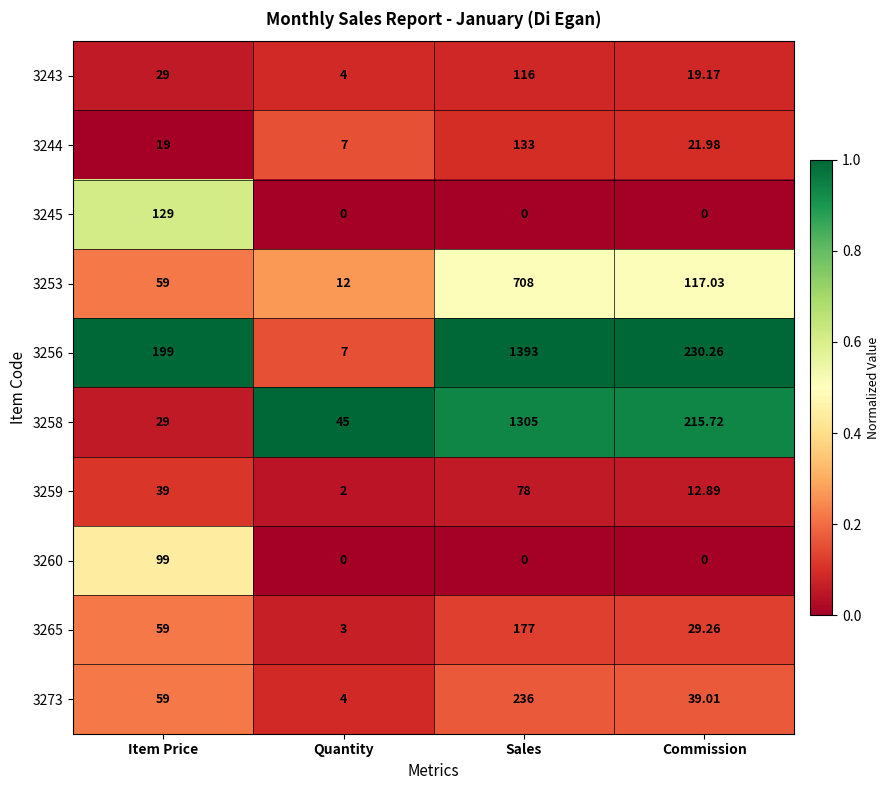

At which category is the sum across all series the highest?

Sales